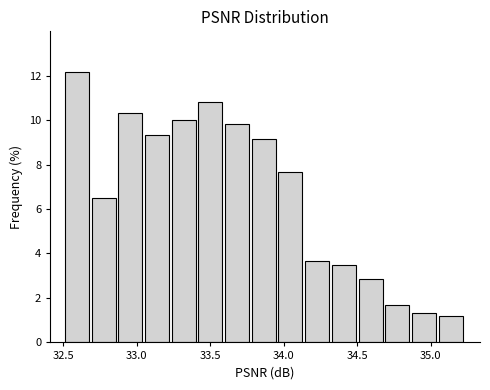

Read against the x-axis, roughly where is the centre of the tallest bar?

32.60